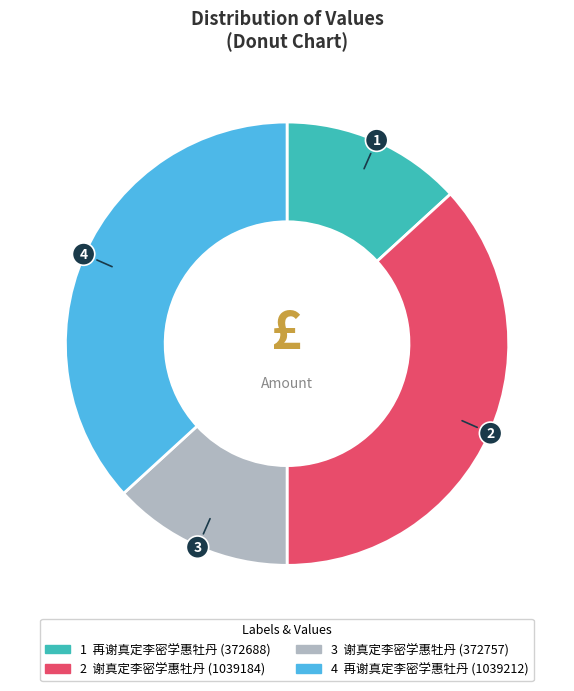

Is there a majority slice in this chart?

No